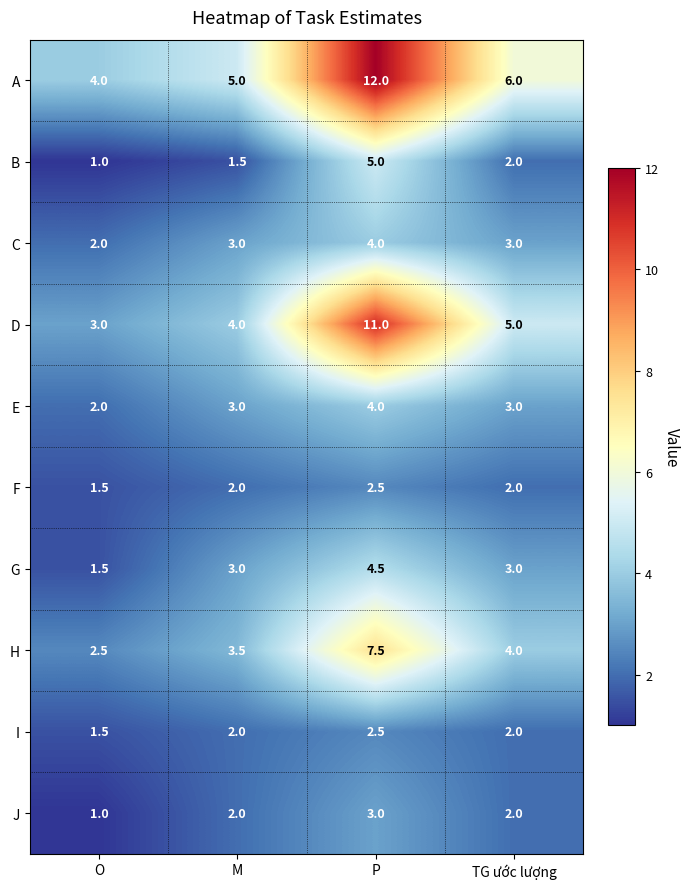

Count the number of categories in the chart.

4